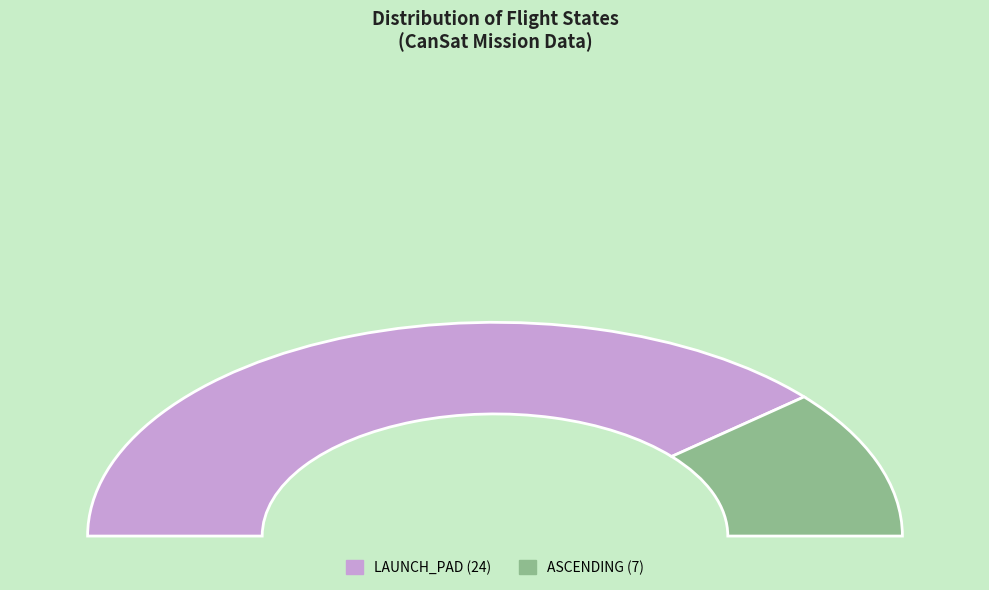

What is the smallest slice in the pie chart?

ASCENDING